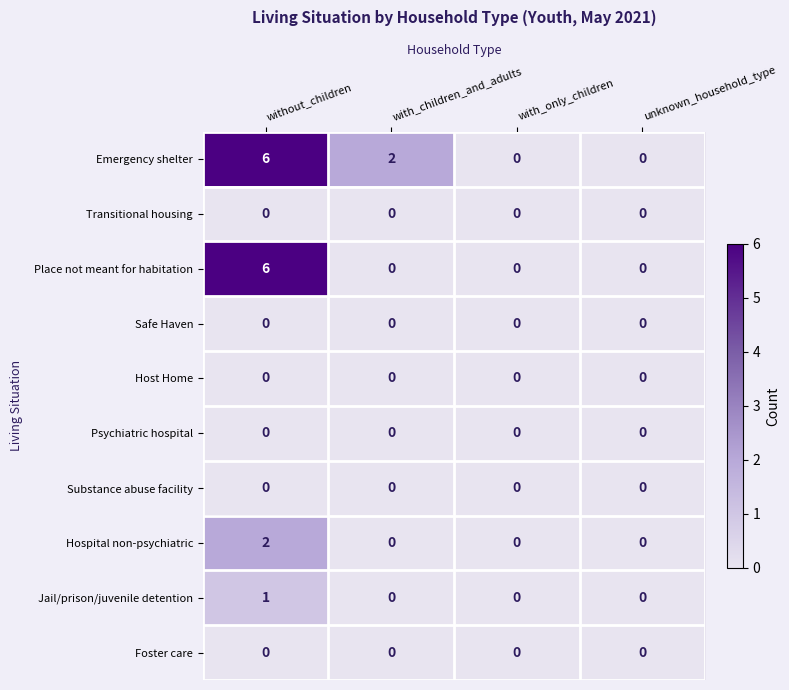

Which series changed the most between without_children and with_children_and_adults?

Place not meant for habitation